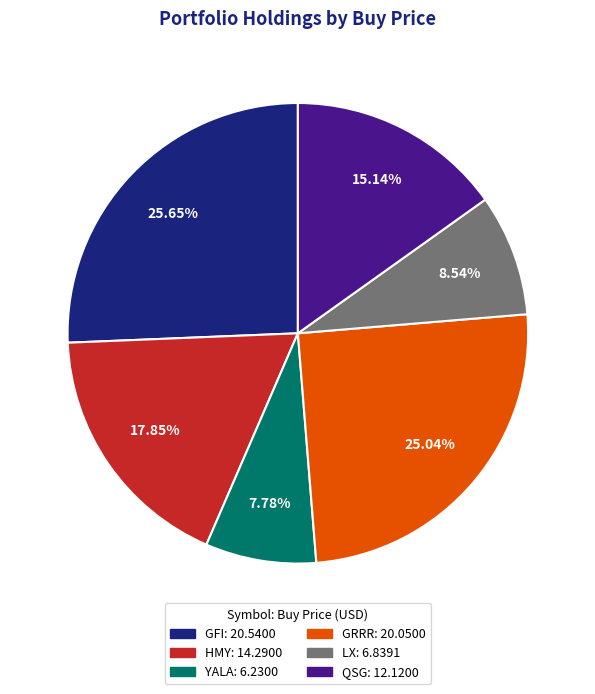

Does YALA account for over 50% of the chart?

No